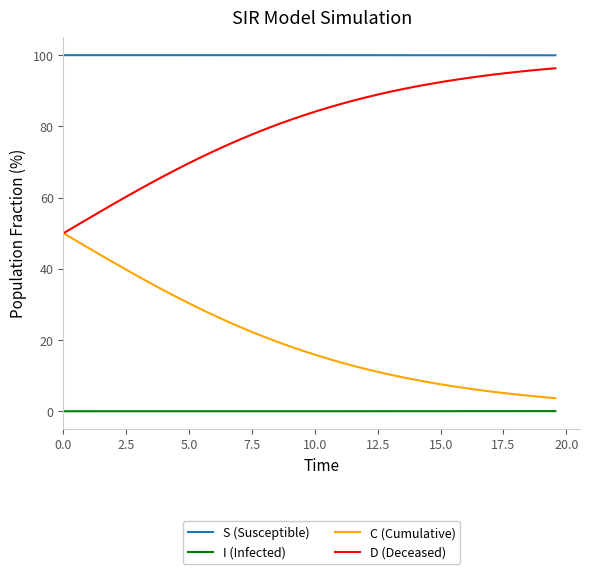

Which series has the largest total across all categories?

S (Susceptible)